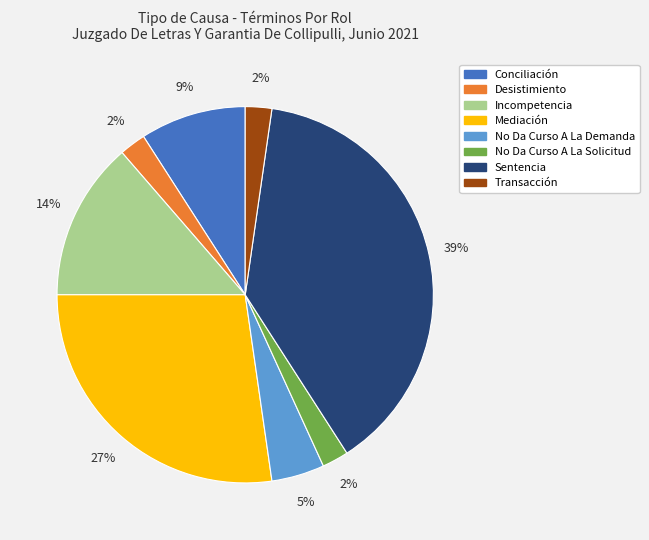

What is the largest slice in the pie chart?

Sentencia